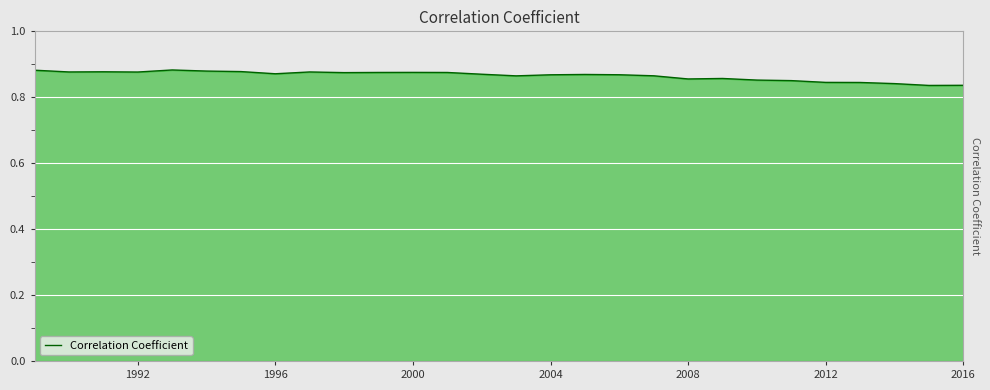

How many lines are shown in the chart?

1